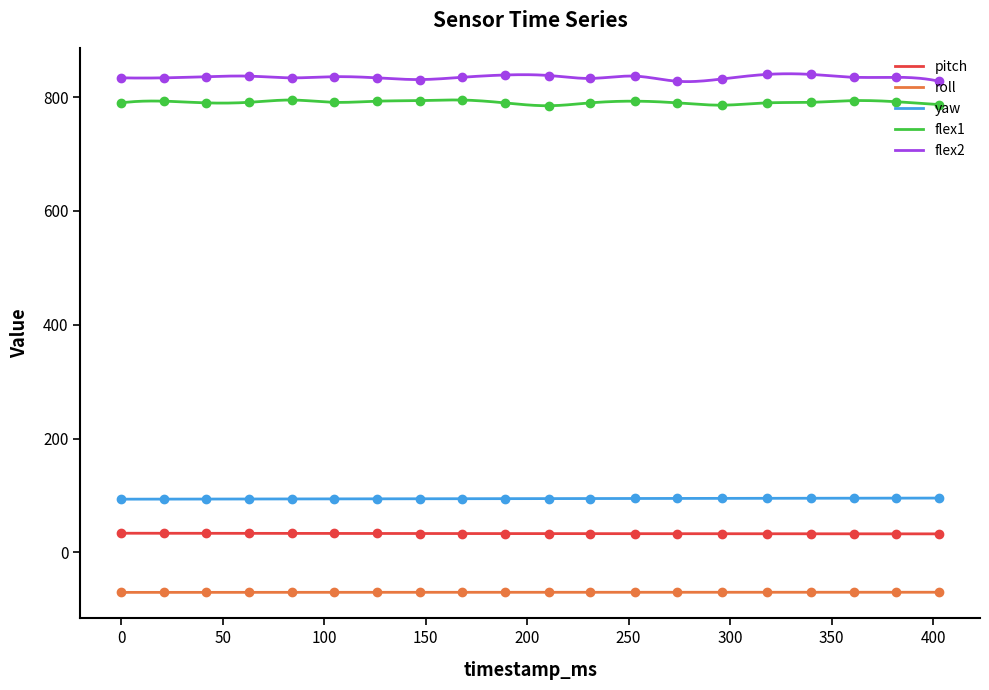

True or false: flex2 and yaw intersect in this chart.

False